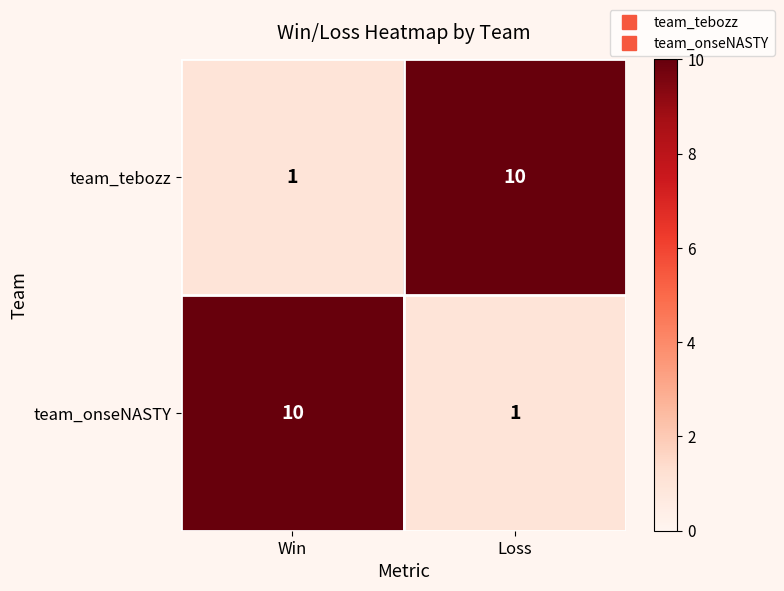

Reading left to right, list all the values displayed in this chart.

team_tebozz: 1	10
team_onseNASTY: 10	1